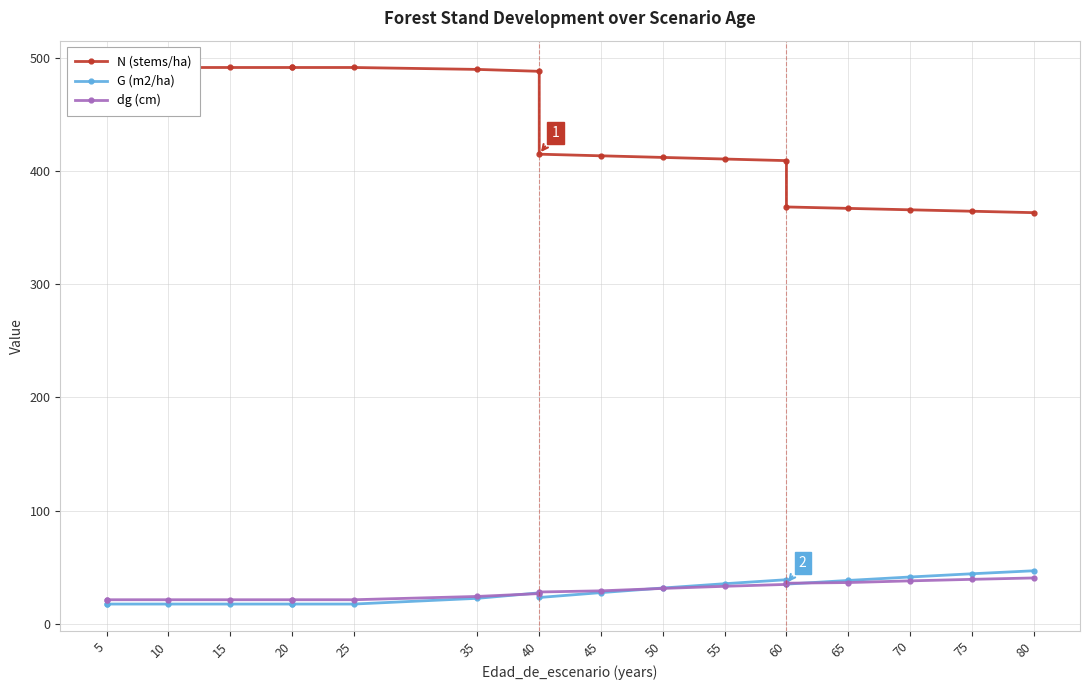

How many values in the G (m2/ha) series exceed 27?

10